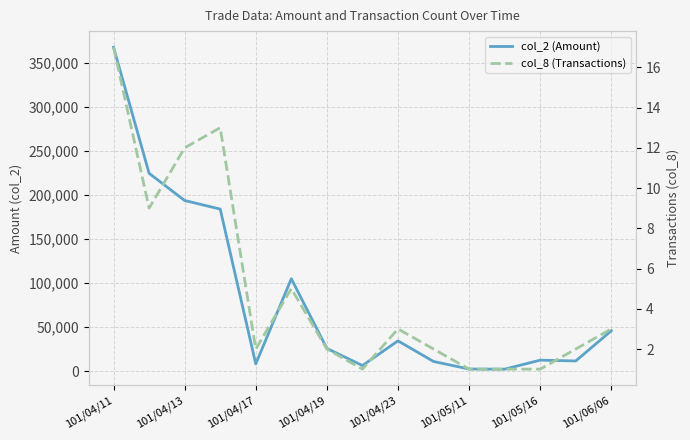

At 13, list the series in order from largest to smallest.

col_2 (Amount), col_8 (Transactions)